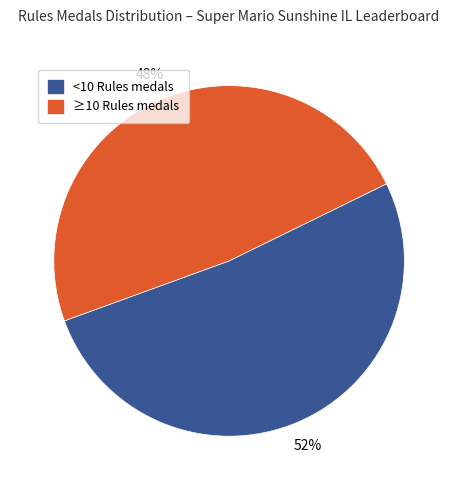

Is there any slice that represents more than half of the pie?

Yes